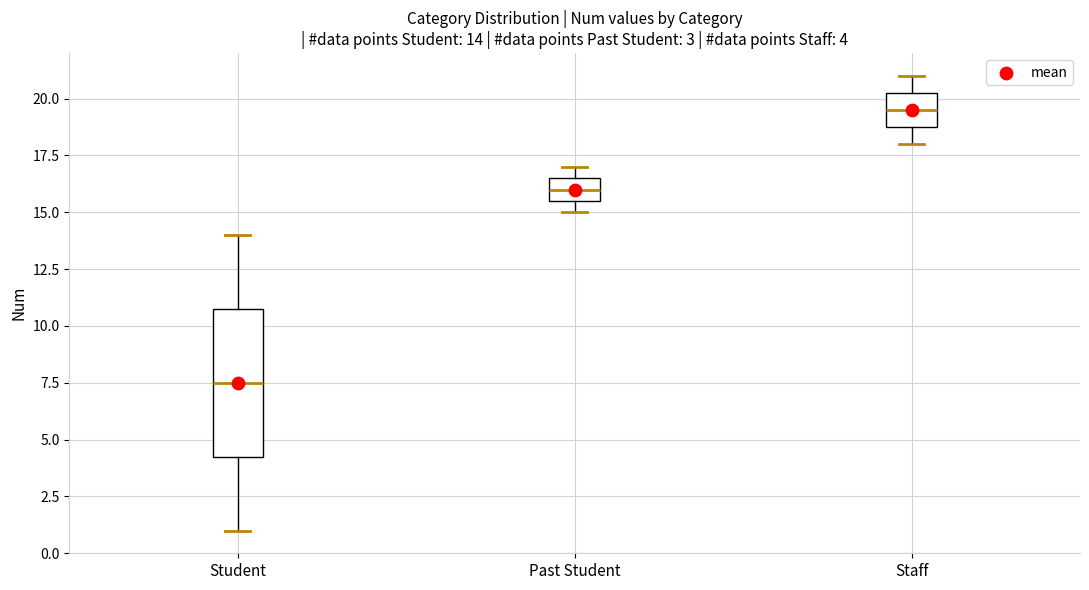

Which box is the tallest, from its lower edge to its upper edge?

Student